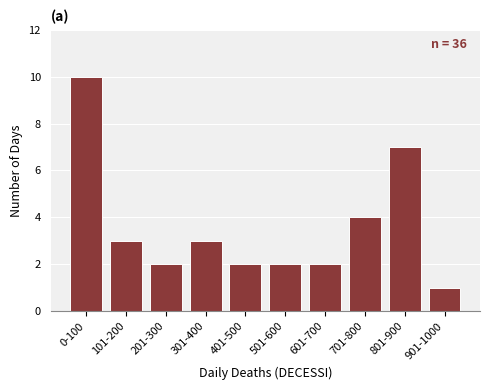

Reading left to right, what are all the values shown in this chart?

0-100=10	101-200=3	201-300=2	301-400=3	401-500=2	501-600=2	601-700=2	701-800=4	801-900=7	901-1000=1